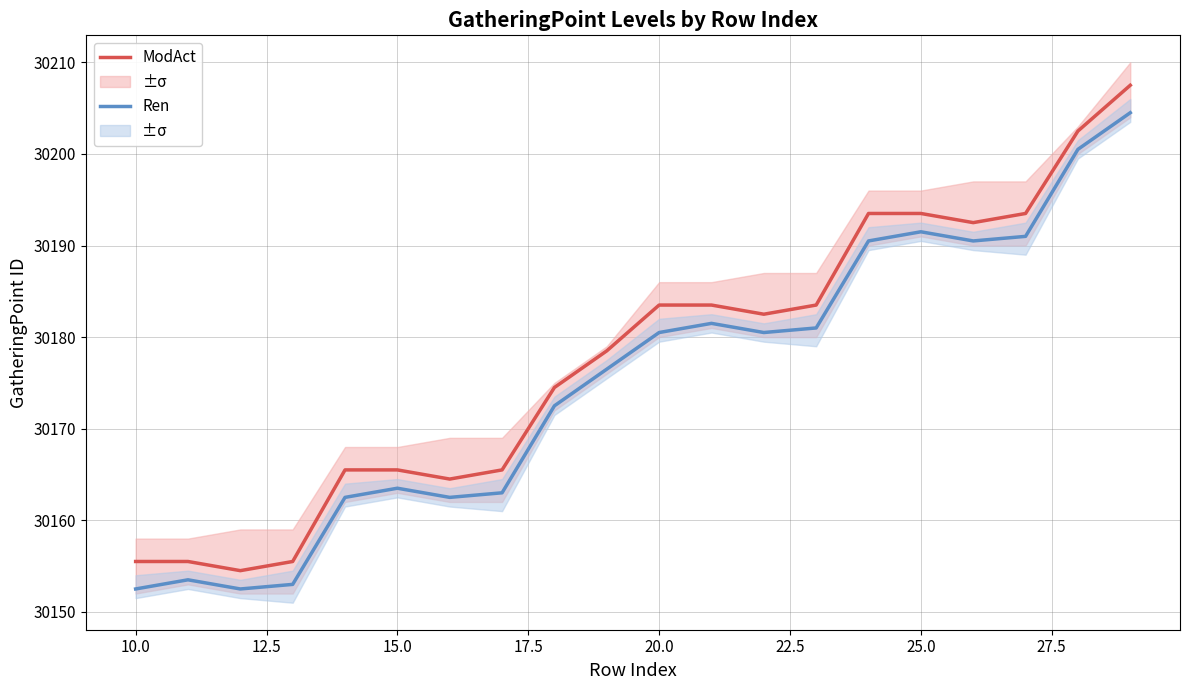

How many series are shown in this chart?

2